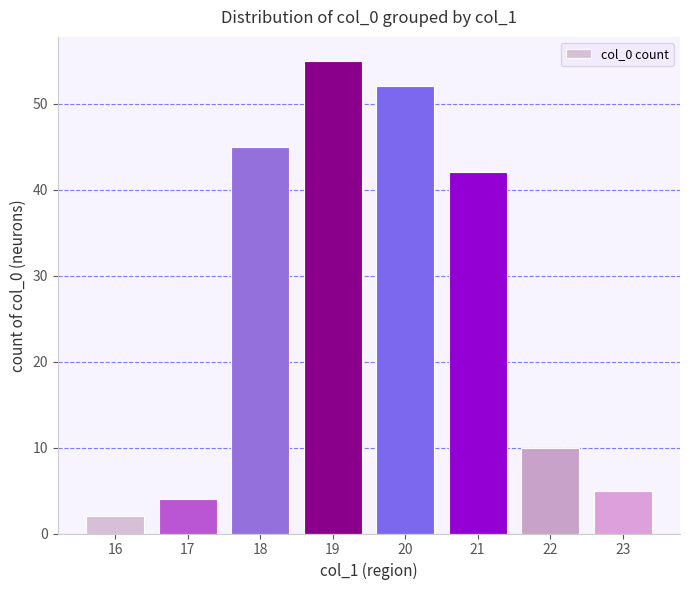

What is the sum of the values at 19 and 20?

107